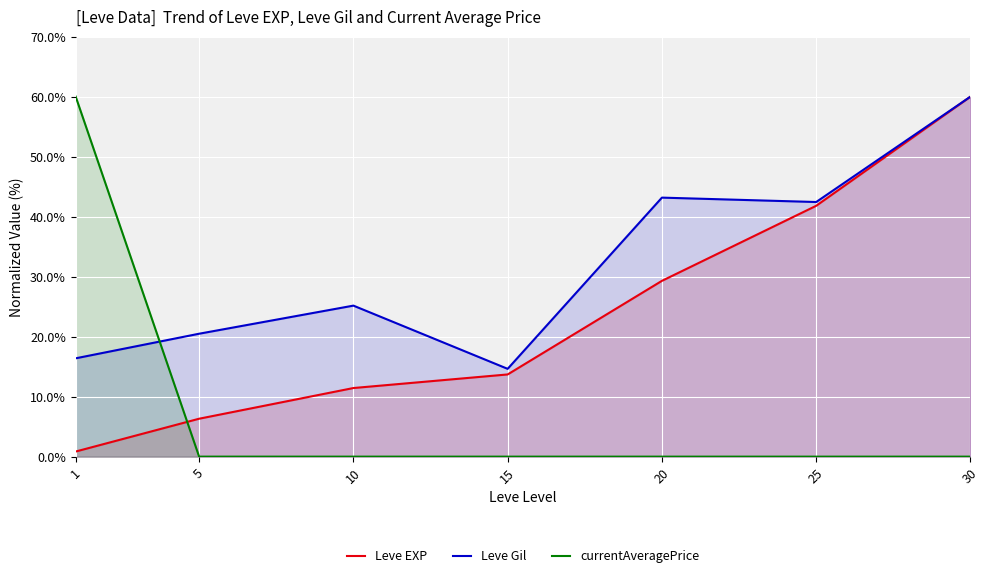

Count the number of data series in this chart.

3